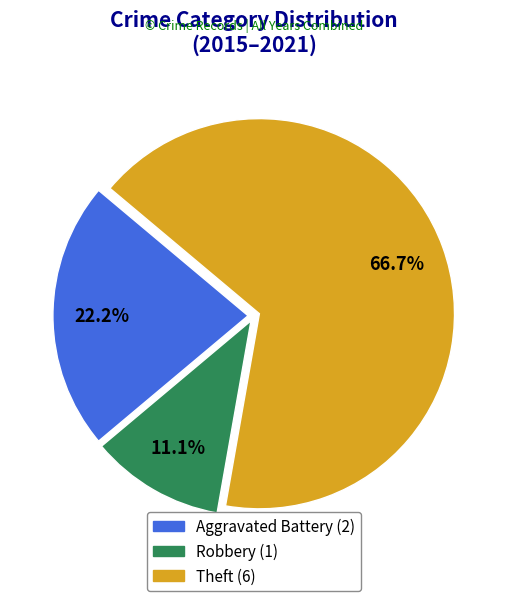

Does any single category account for the majority?

Yes